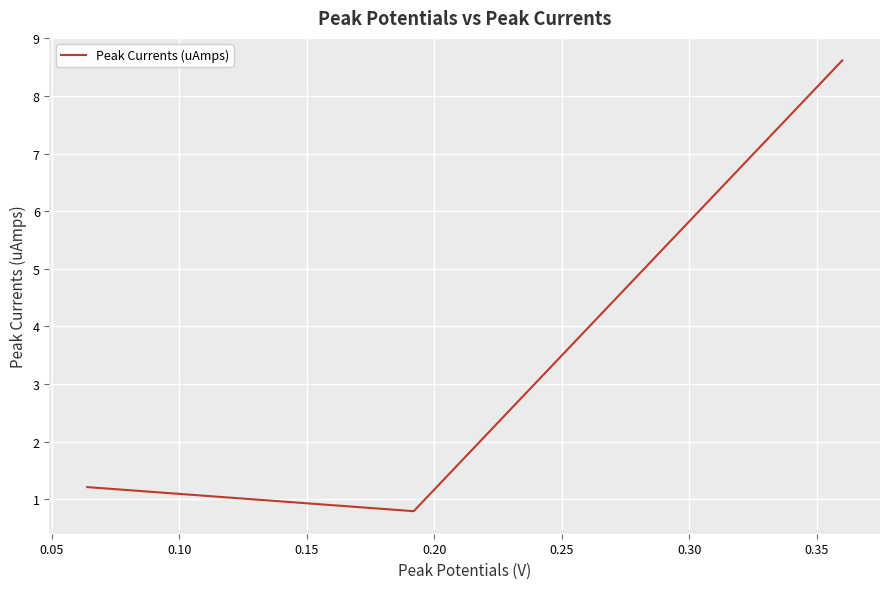

What is the average value?

3.5